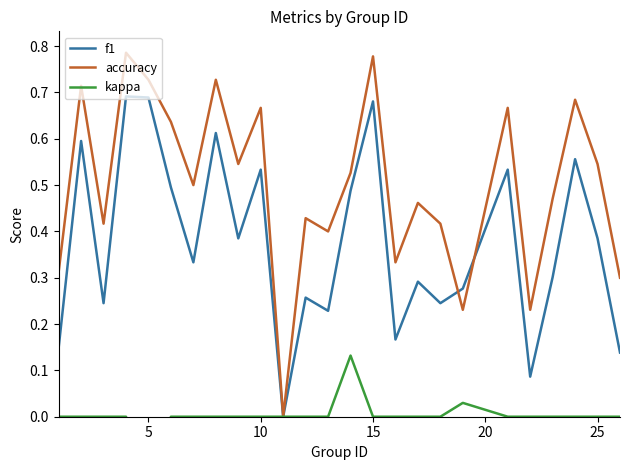

True or false: f1 has a value of 0.1 at 25.

False